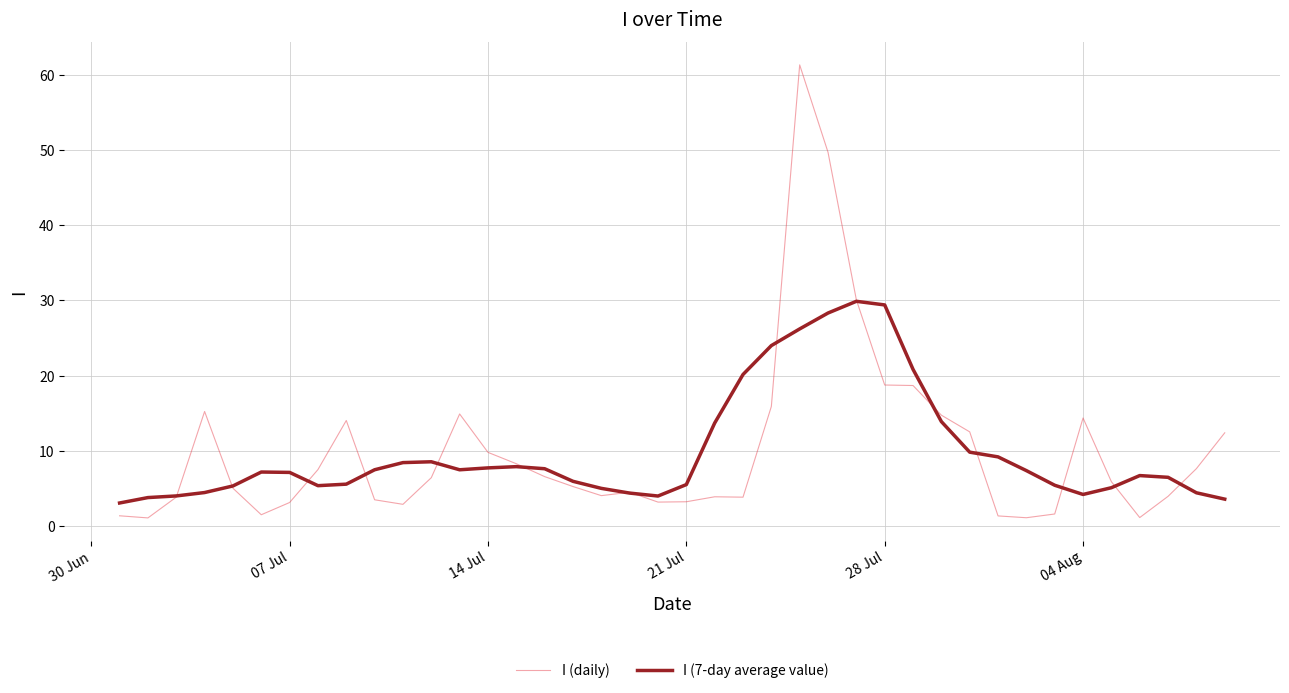

Which series has the widest spread of values?

I (daily)